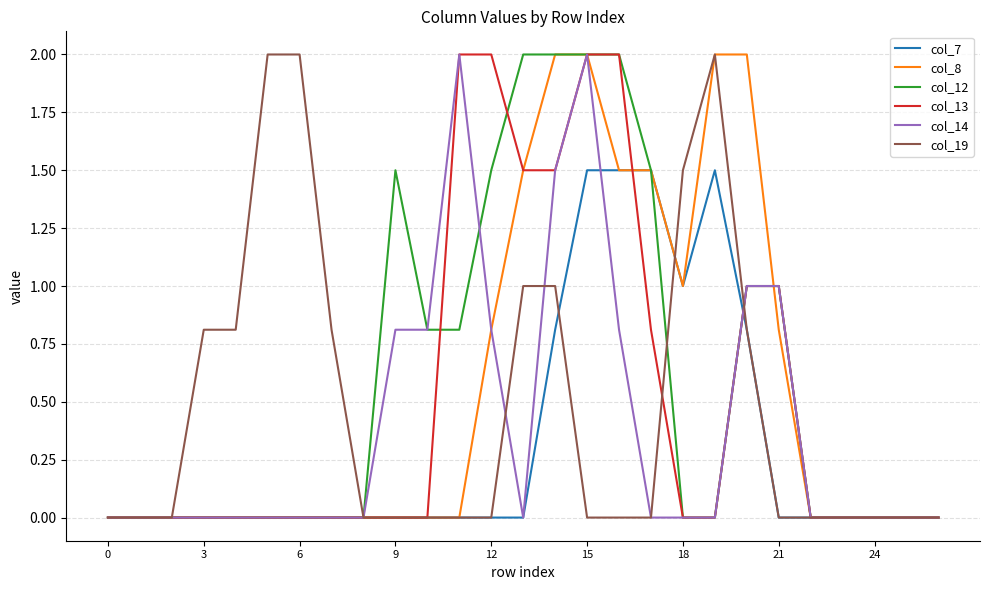

What is the greatest value displayed?

2.0